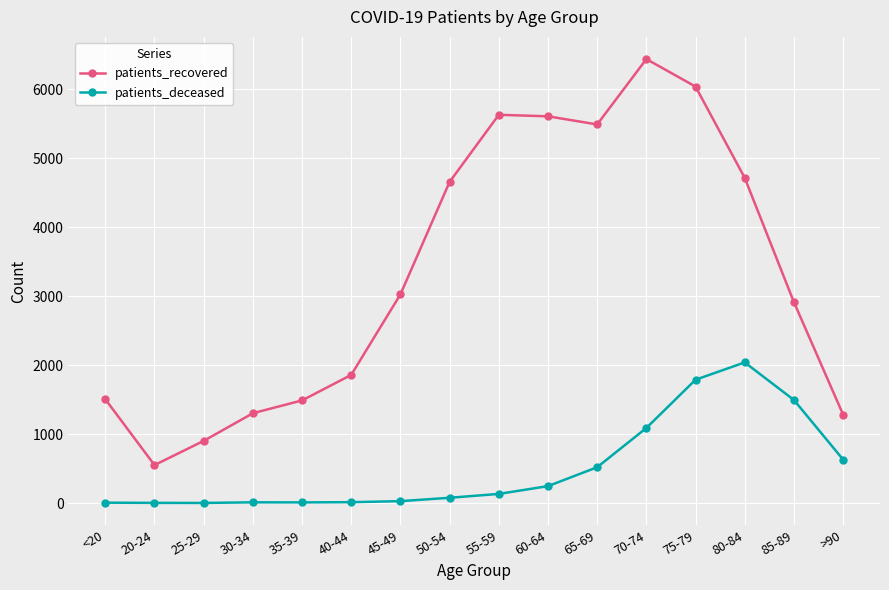

How many series are shown in this chart?

2